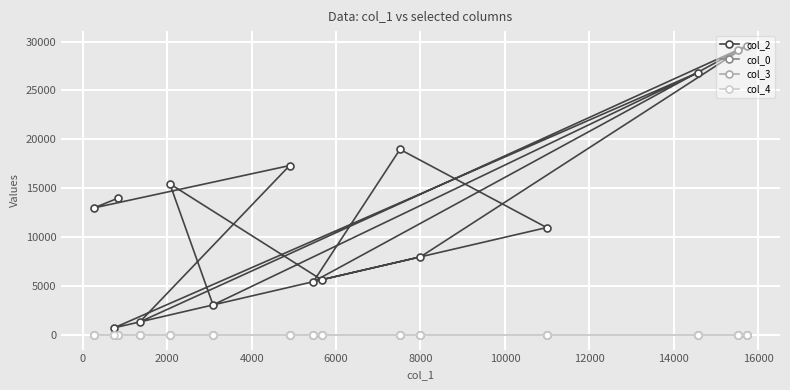

How many categories are shown in the chart?

15